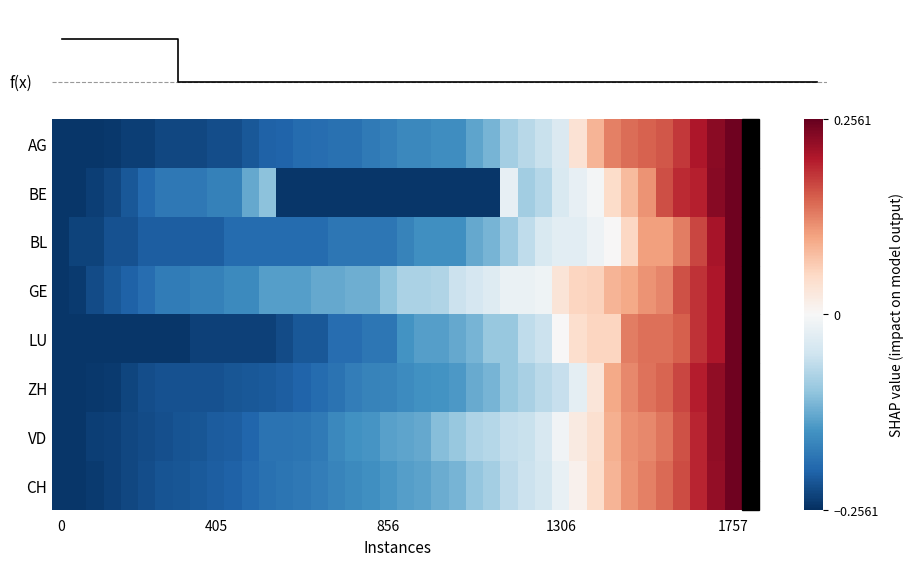

What is the difference between the maximum and minimum values in the CH series?

0.5